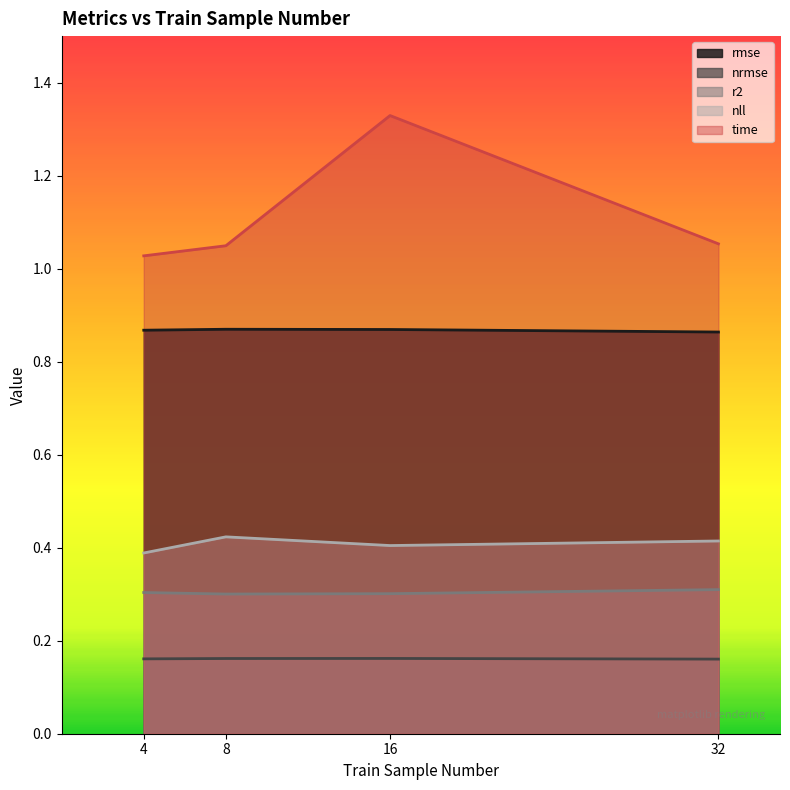

Does the chart have visible grid lines?

No